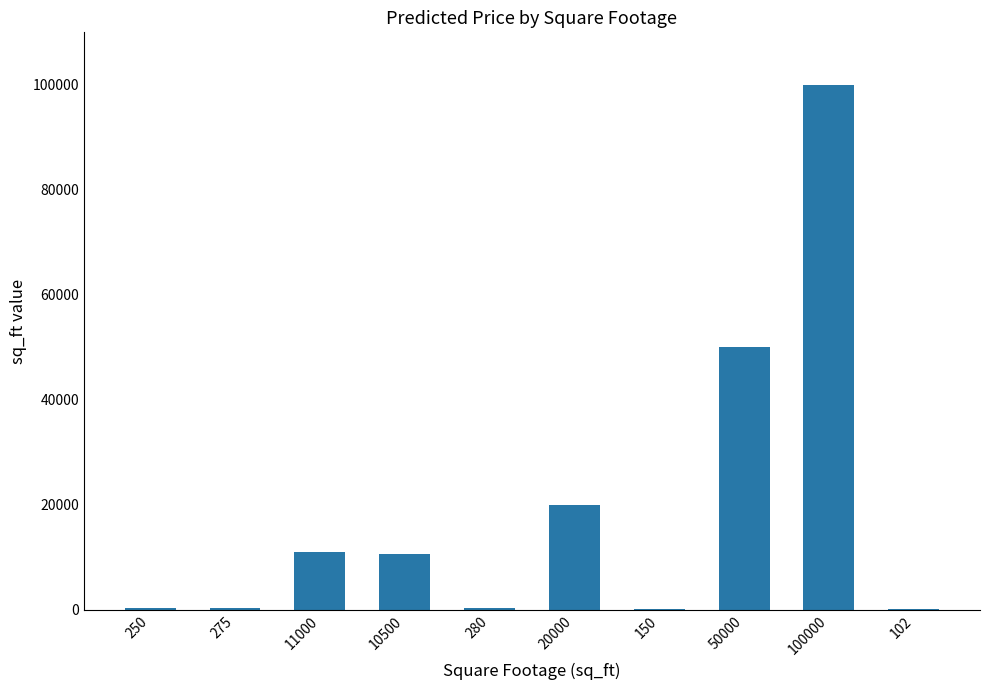

What is the average value?

19256